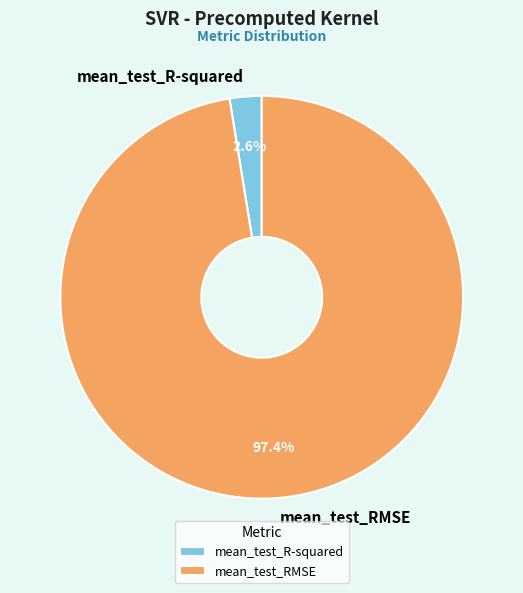

Does any single category account for the majority?

Yes